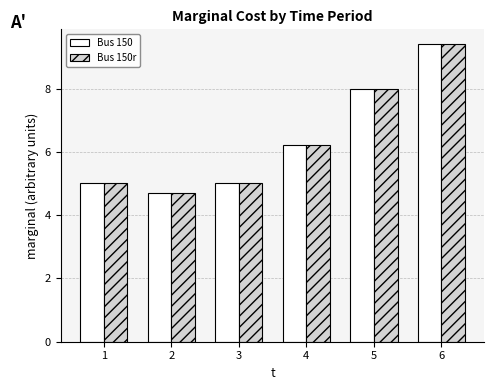

Reading left to right, transcribe all the data shown in this chart.

Bus 150: 1=5.0	2=4.7	3=5.0	4=6.2	5=8.0	6=9.4
Bus 150r: 1=5.0	2=4.7	3=5.0	4=6.2	5=8.0	6=9.4